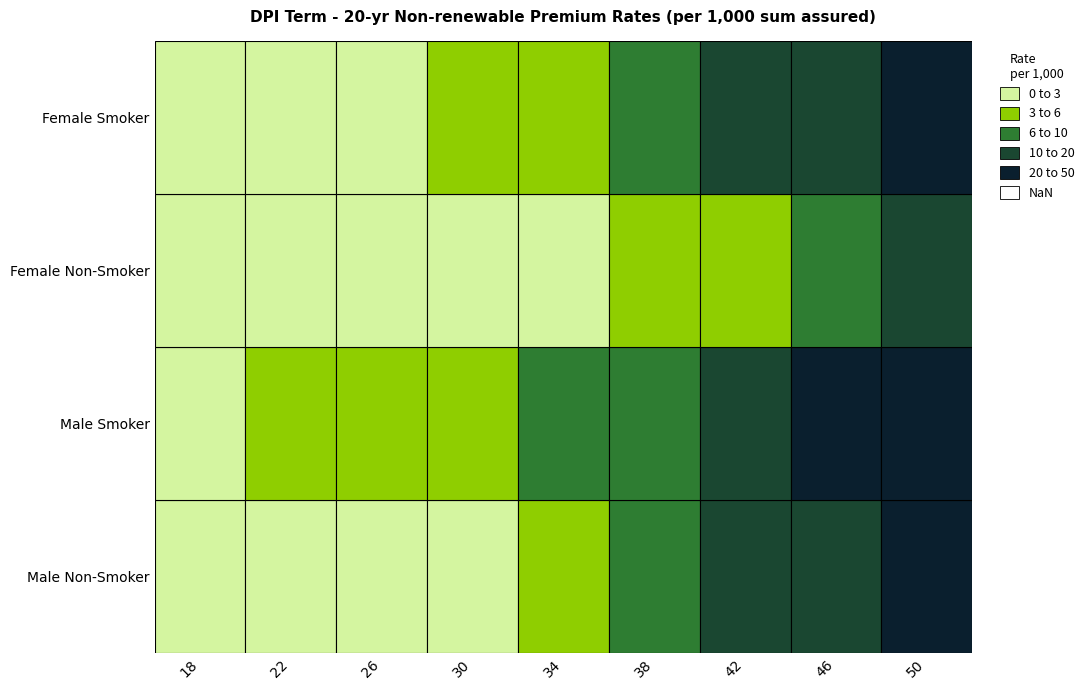

What is the highest value of the Female Non-Smoker series?

15.9